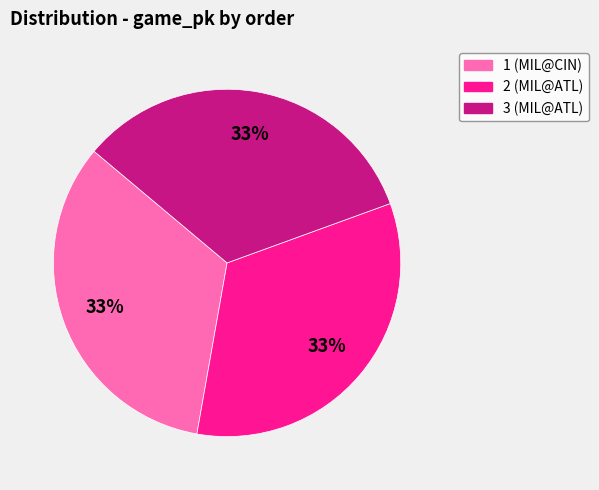

How many segments does this pie chart have?

3